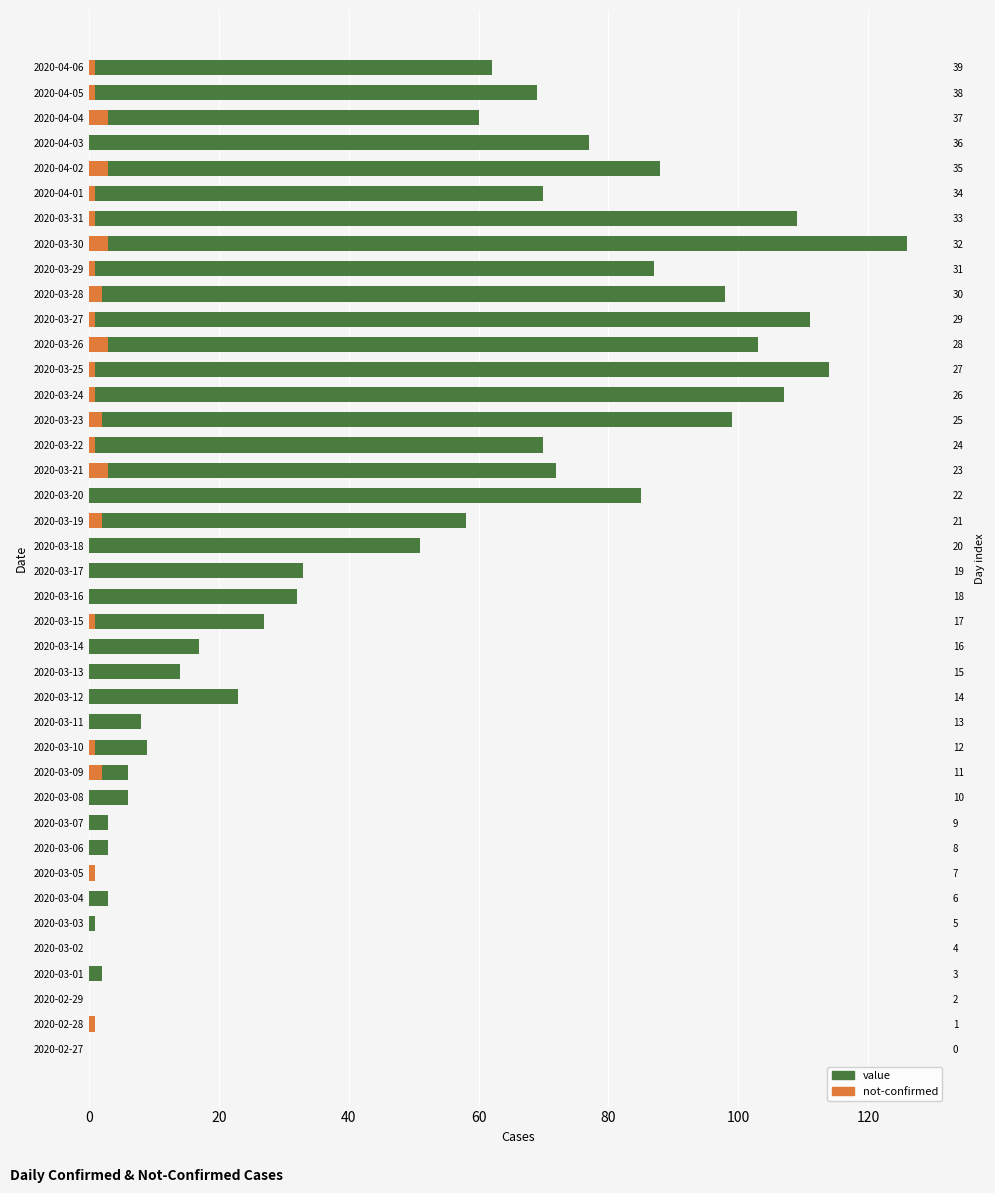

Which has a higher value, 2020-03-09 or 2020-03-22?

2020-03-22